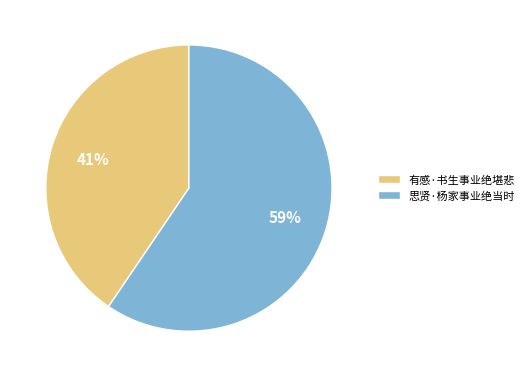

What is the majority slice?

思贤·杨家事业绝当时